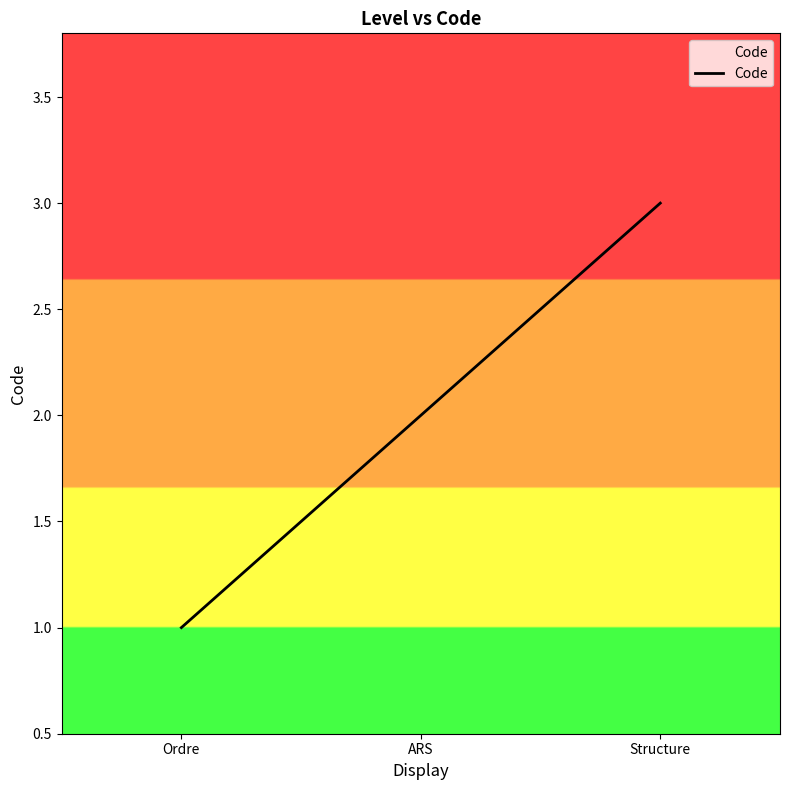

Which label corresponds to the smallest value in the chart?

Ordre